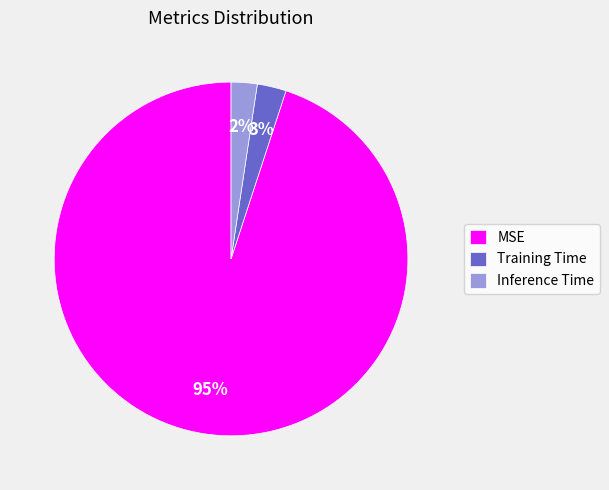

What percentage is the MSE slice, to the nearest percent?

95%